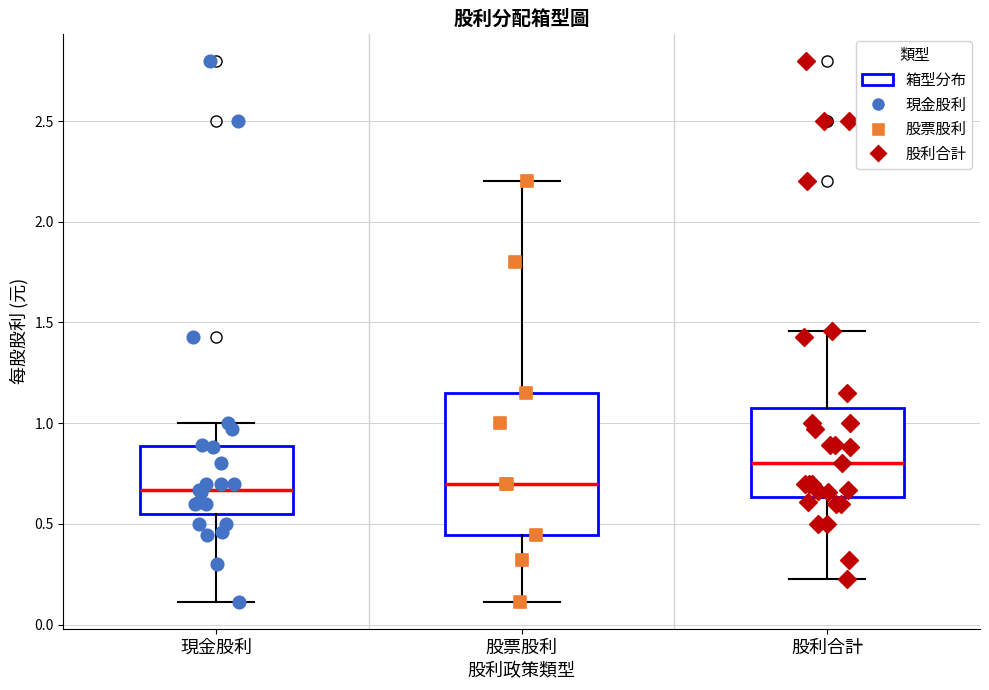

Reading left to right, transcribe this box plot: for each box, give where its median line is, the range the box spans, and where its two whiskers end, as read against the y-axis. The values are not printed on the chart, so give them approximately, as read against the axis.

現金股利: median 0.65, box 0.55 to 0.90, whiskers 0.10 to 1.00
股票股利: median 0.70, box 0.45 to 1.15, whiskers 0.10 to 2.20
股利合計: median 0.80, box 0.65 to 1.10, whiskers 0.25 to 1.45